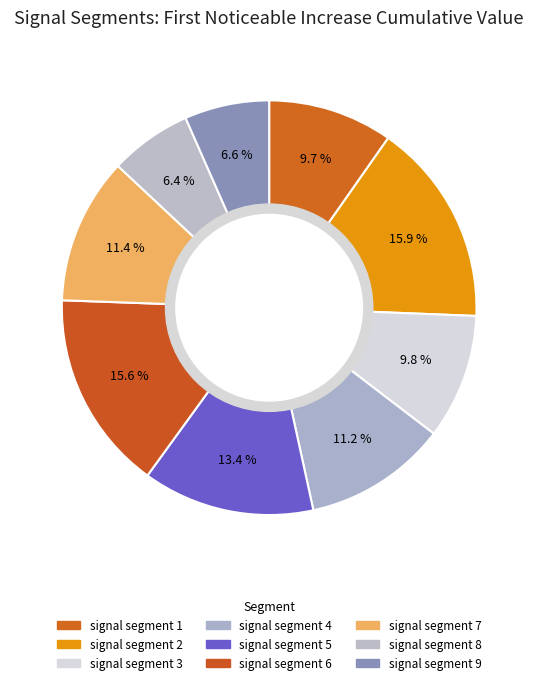

How many slices are in this pie chart?

9